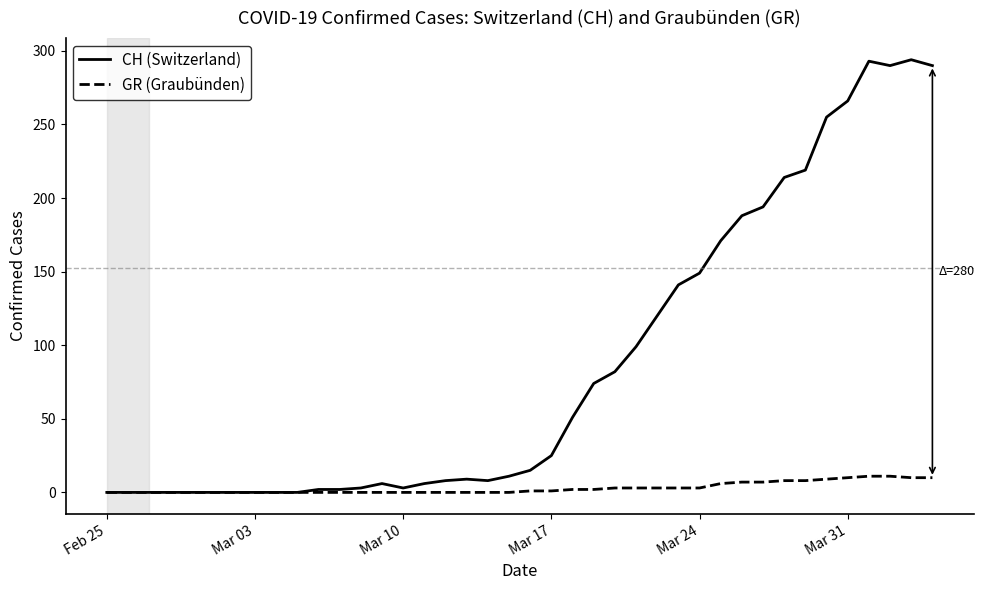

What is the sum of all CH (Switzerland) values?

3488